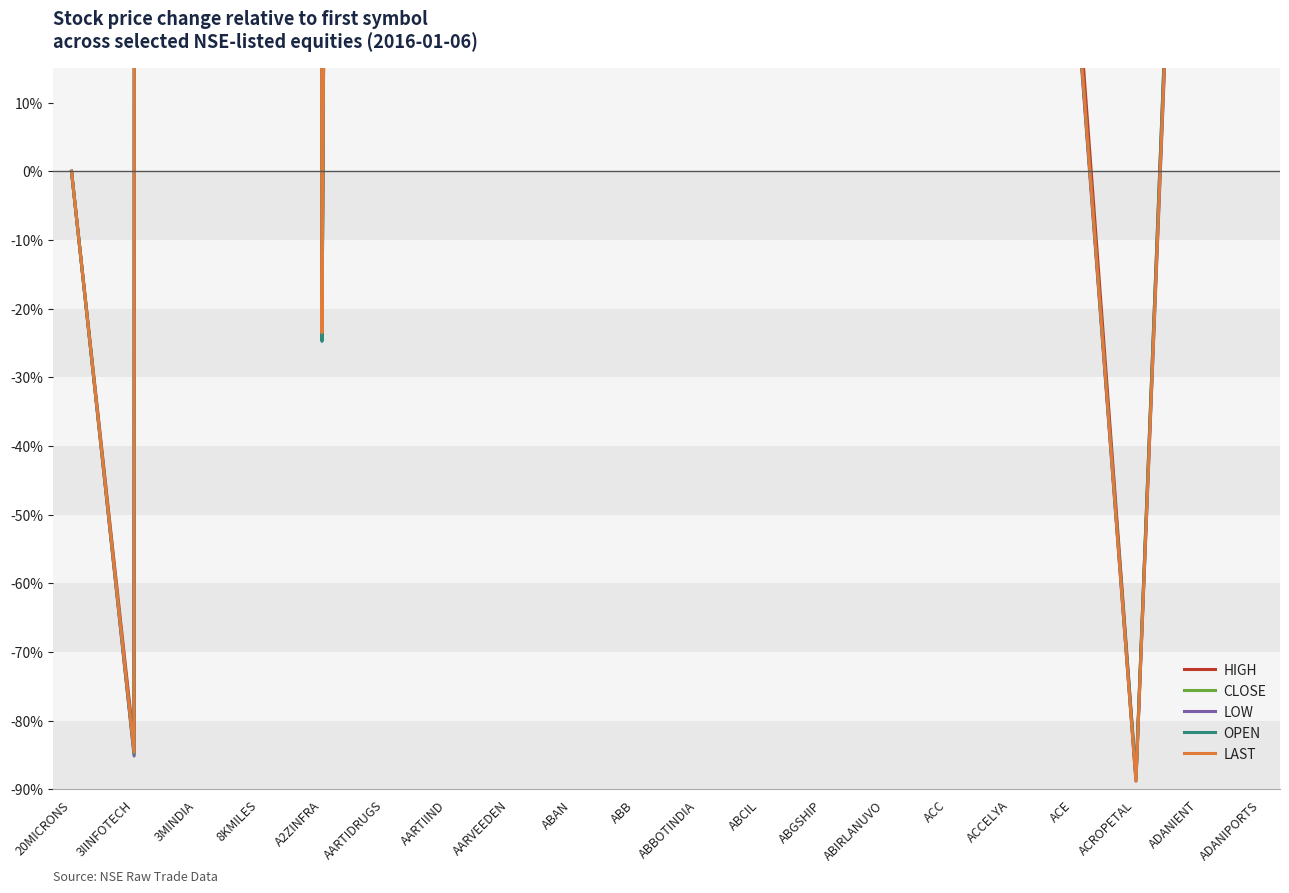

True or false: CLOSE and LOW cross at least once.

True